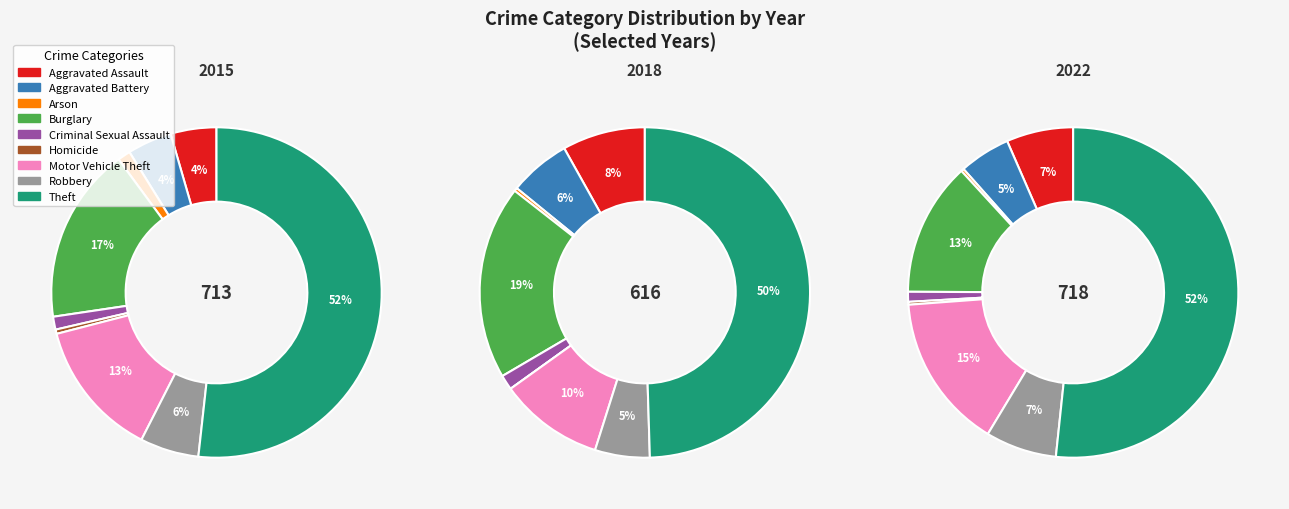

At Burglary, list the series in order from smallest to largest.

2022, 2018, 2015